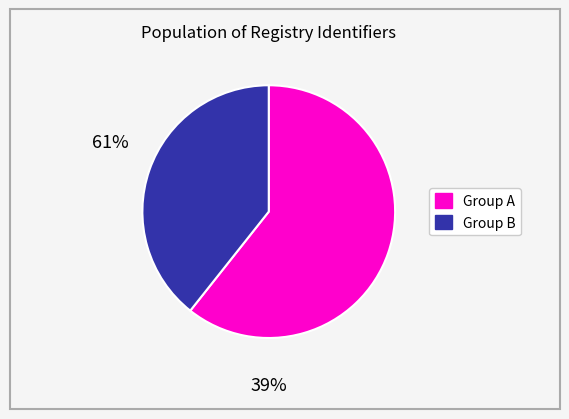

Is there any slice that represents more than half of the pie?

Yes